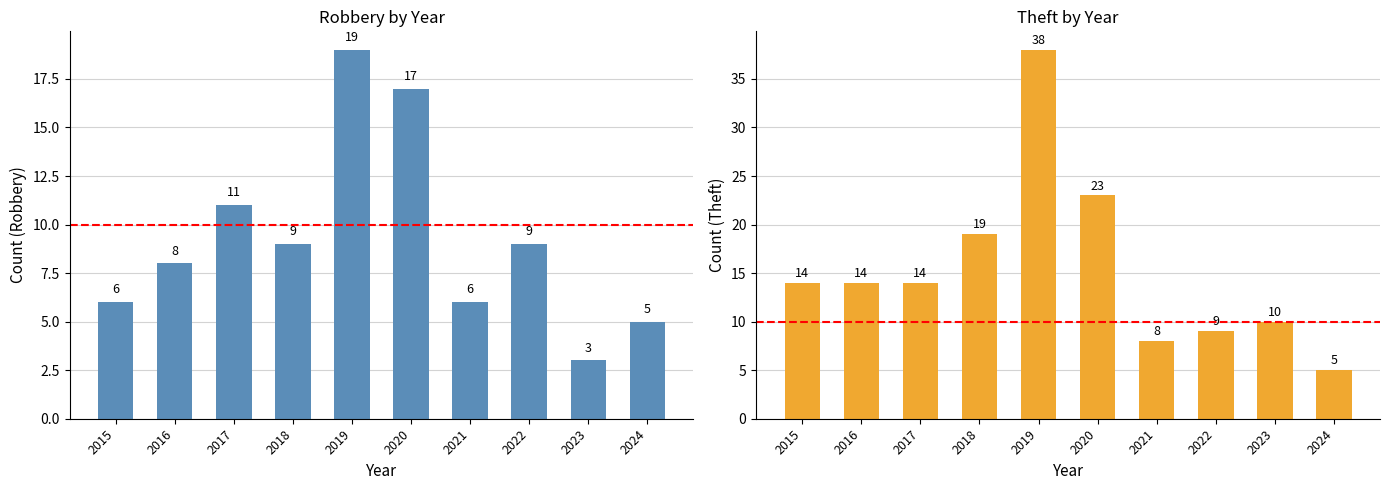

Are the bars grouped side by side (vs. stacked)?

Yes